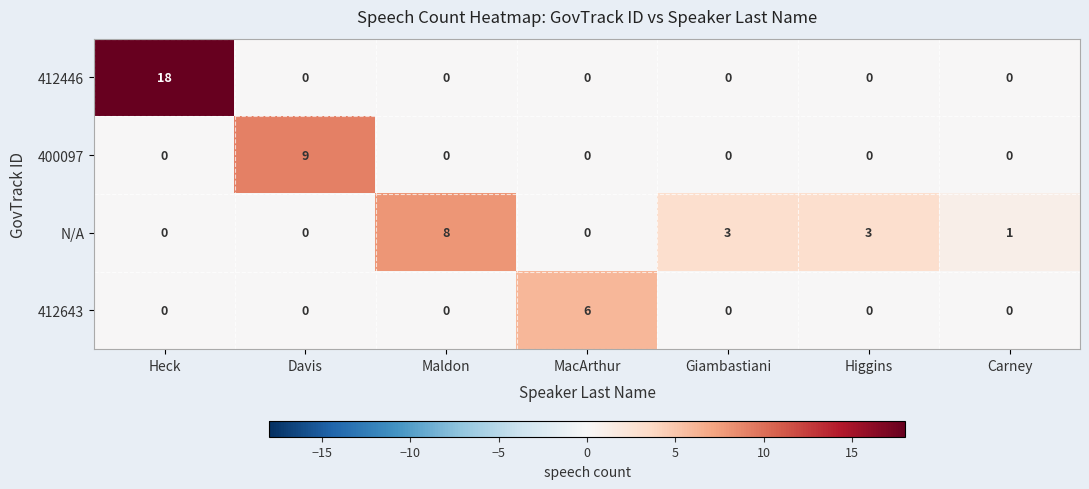

What is the highest value of the 412446 series?

18